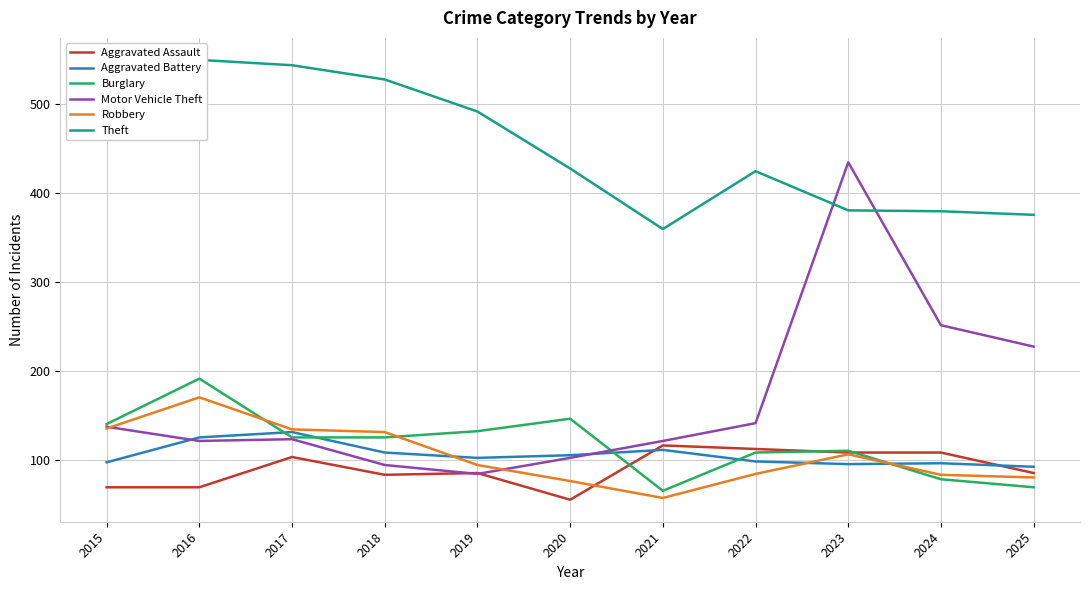

The value of Burglary at 2023 is 172. True or false?

False